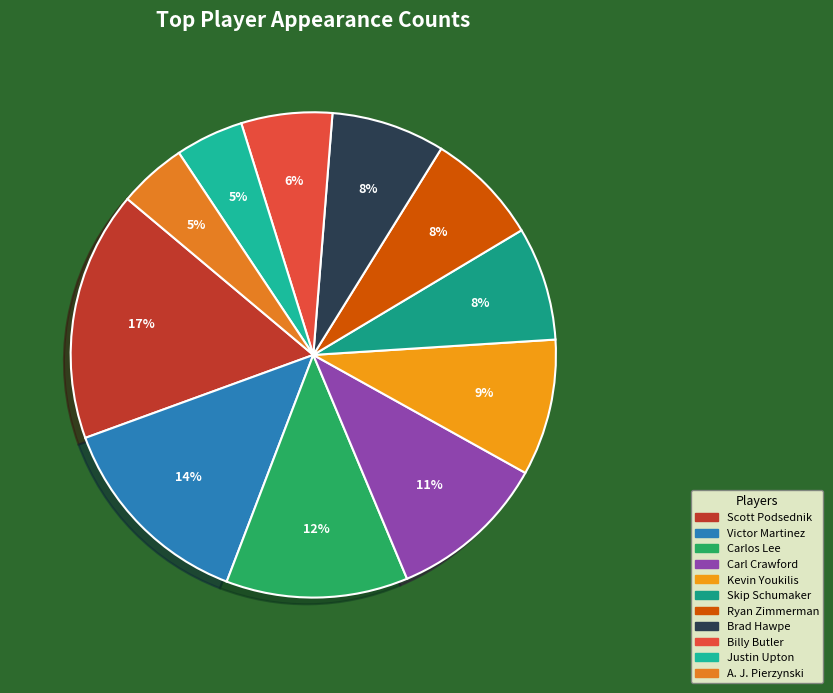

Rank the categories by value from lowest to highest.

Justin Upton, A. J. Pierzynski, Billy Butler, Skip Schumaker, Ryan Zimmerman, Brad Hawpe, Kevin Youkilis, Carl Crawford, Carlos Lee, Victor Martinez, Scott Podsednik